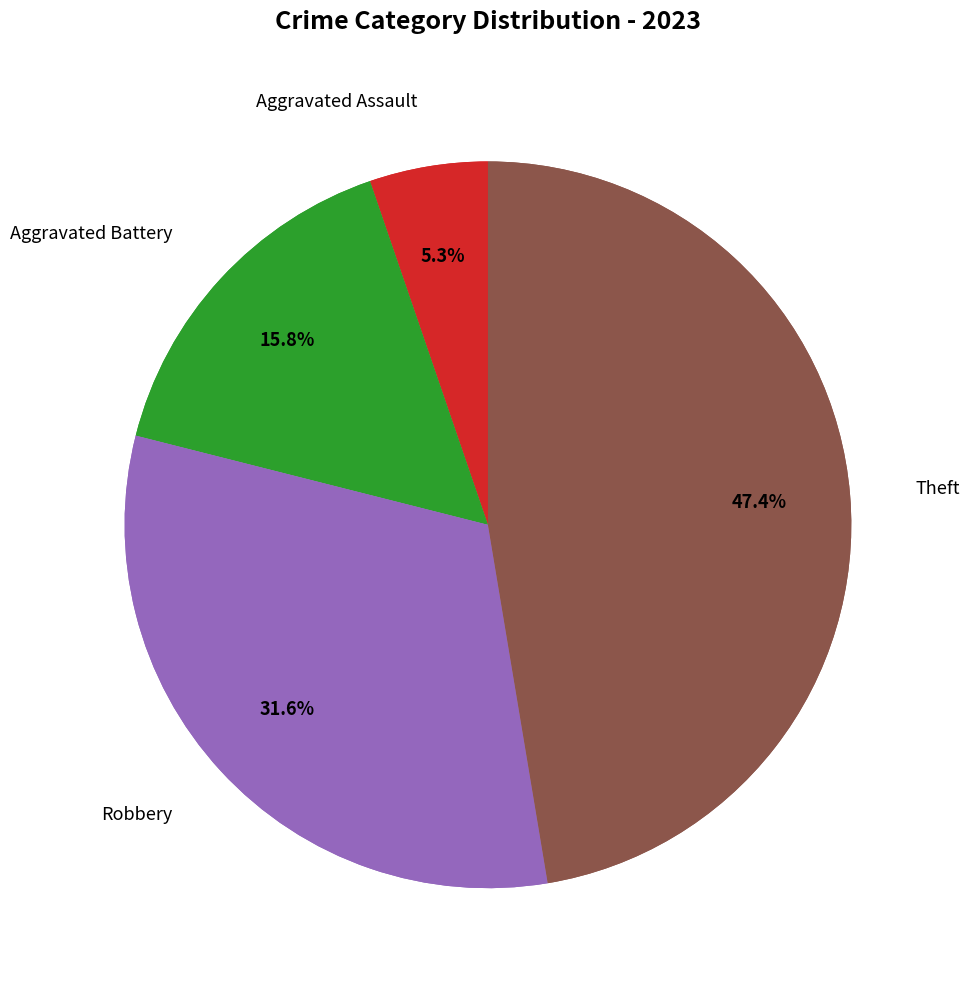

To the nearest percent, what percentage of the pie is Aggravated Assault?

5%